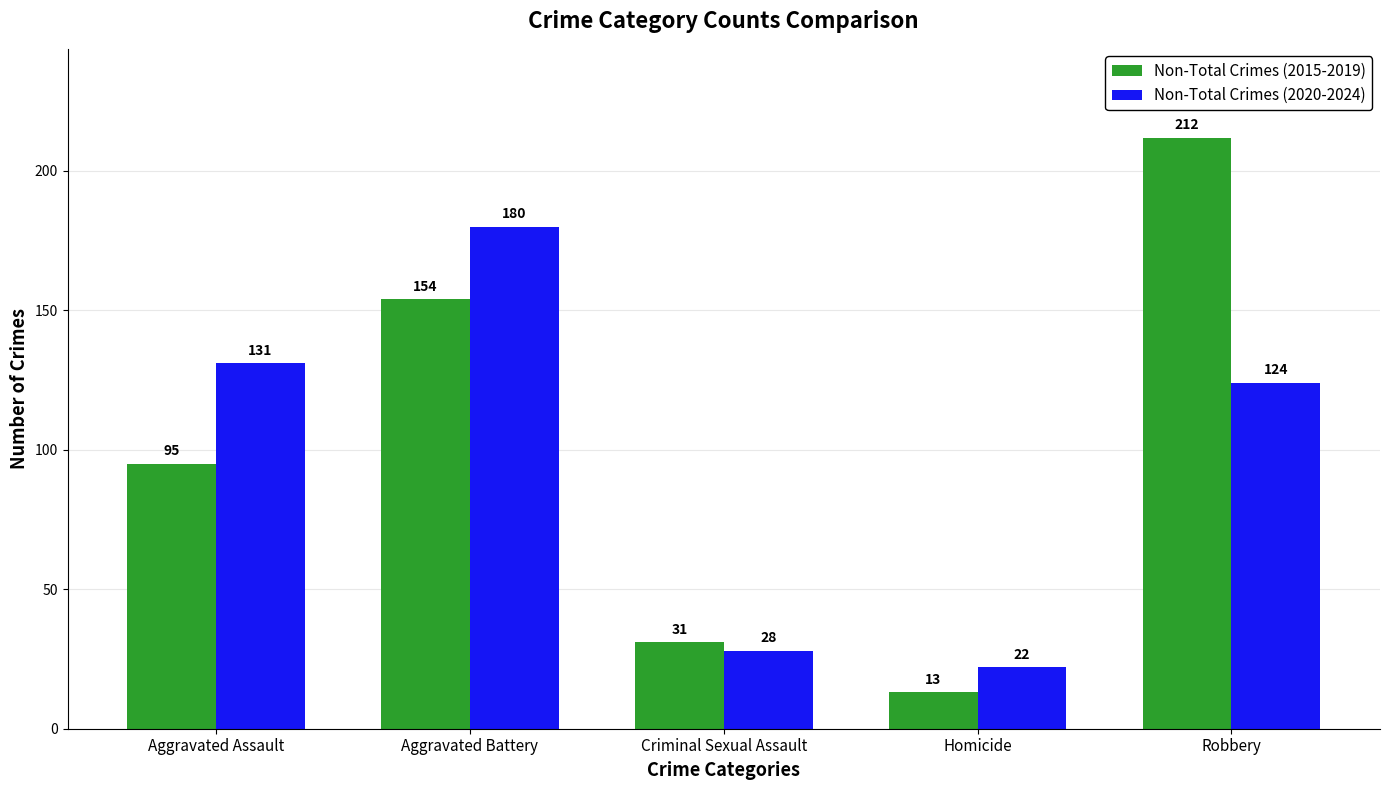

Between Homicide and Robbery, which series saw the biggest shift?

Non-Total Crimes (2015-2019)